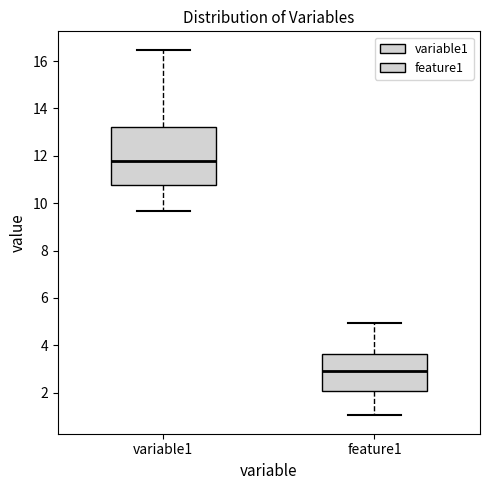

Reading left to right, read every box against the y-axis: the position of its median line, the range the box covers, and the ends of its whiskers. The values are not printed on the chart, so give them approximately, as read against the axis.

variable1: median 11.8, box 10.8 to 13.2, whiskers 9.6 to 16.4
feature1: median 2.8, box 2.0 to 3.6, whiskers 1.0 to 5.0